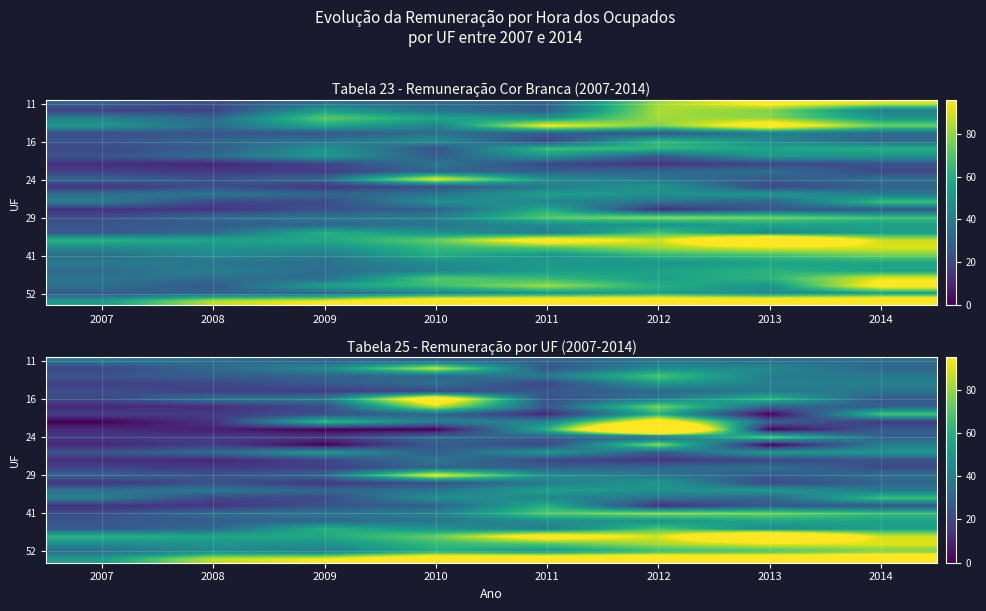

What is the total value across all series at 2007?

671.1